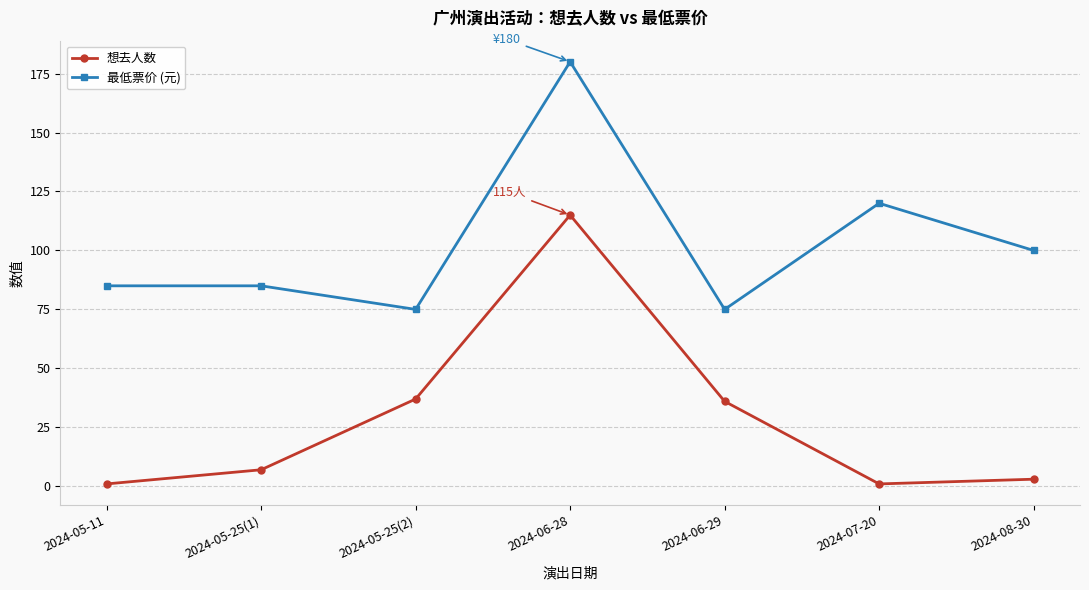

Which series has the largest total across all categories?

最低票价 (元)